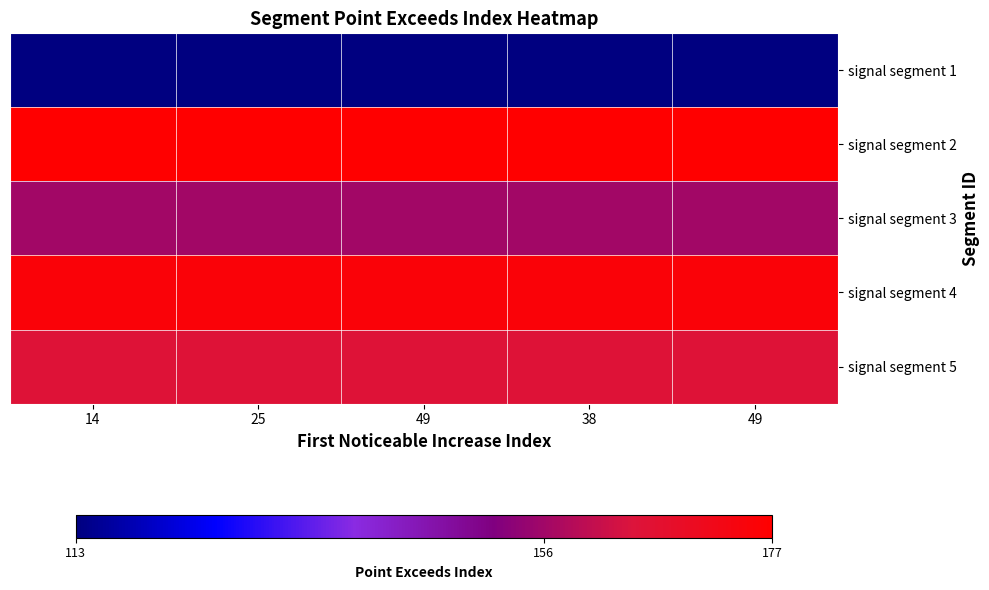

How many distinct data groups are displayed?

5